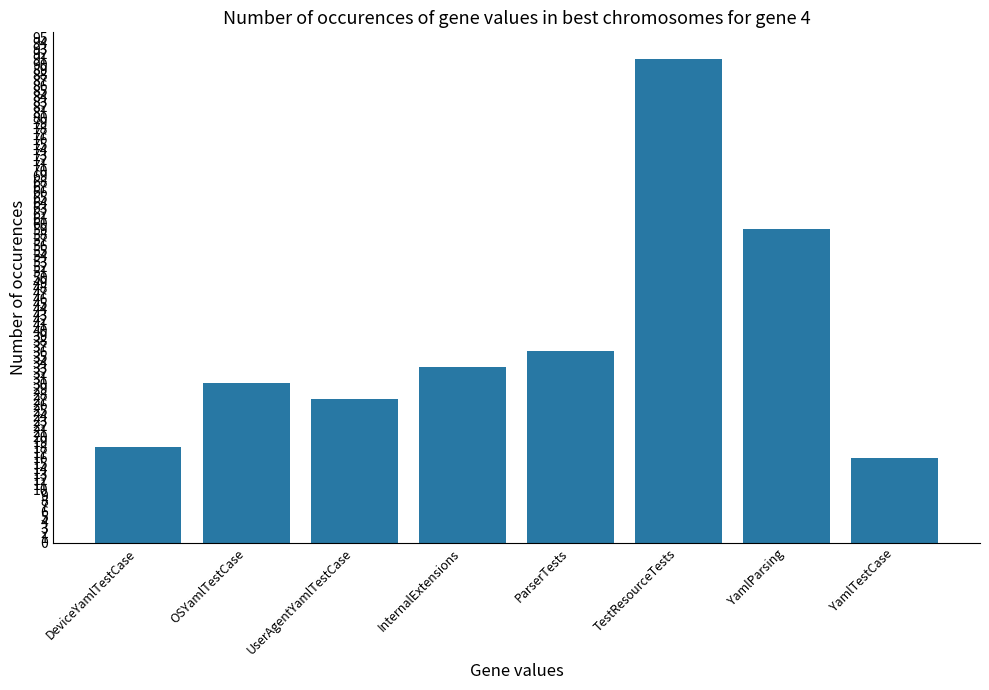

What is the sum of all values?

310